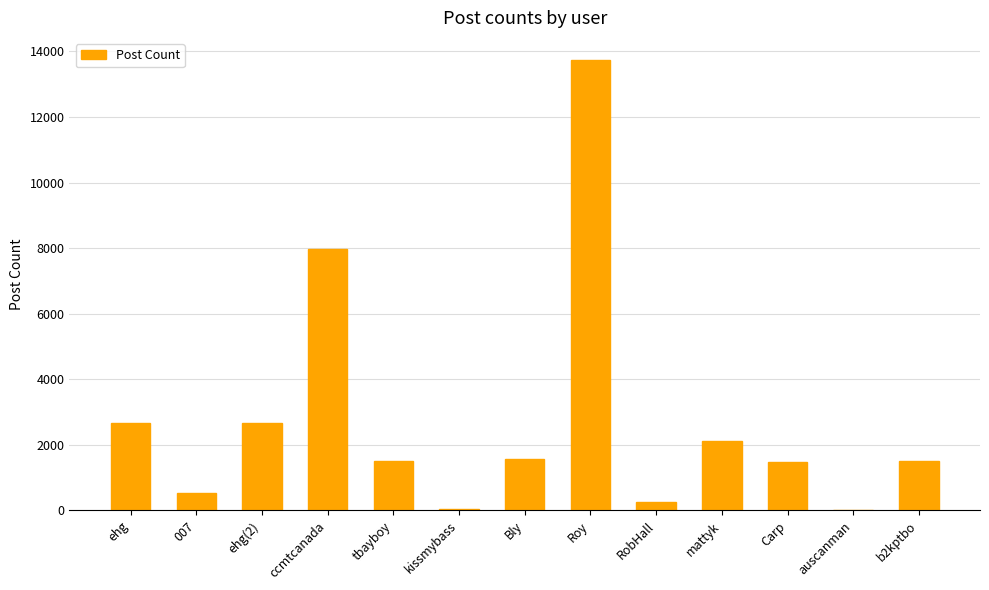

What is the change in value from Carp to auscanman?

-1477